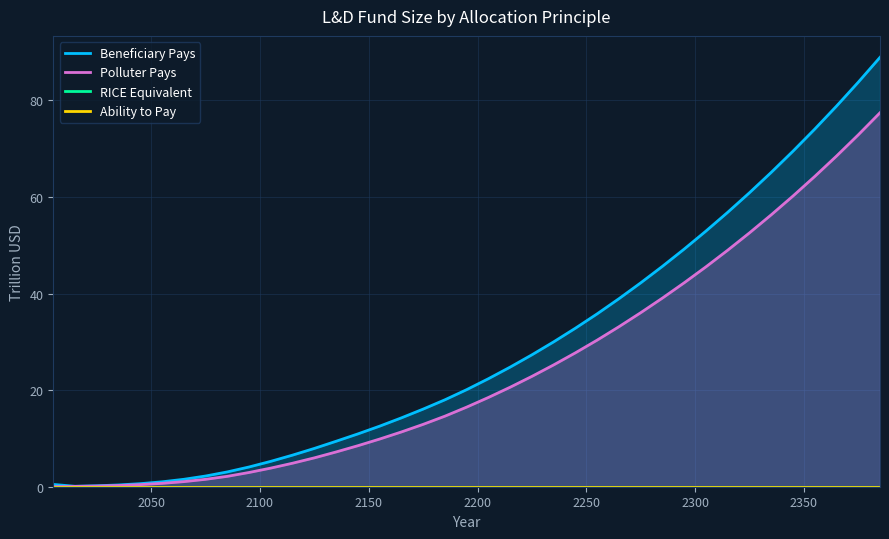

Which series has the largest range (max minus min)?

Beneficiary Pays